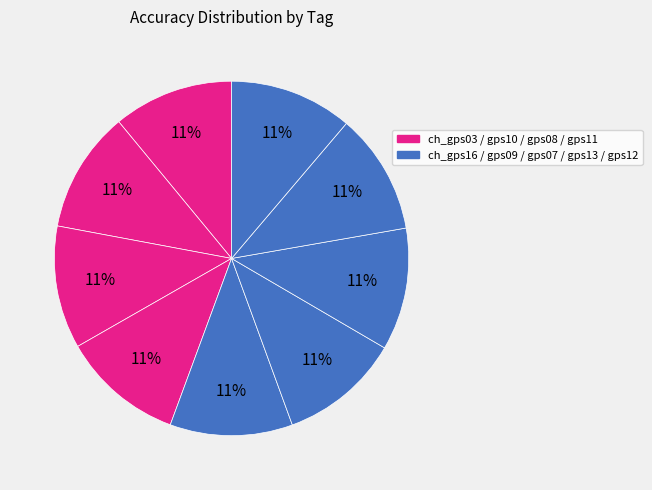

Count the number of slices in the pie.

9